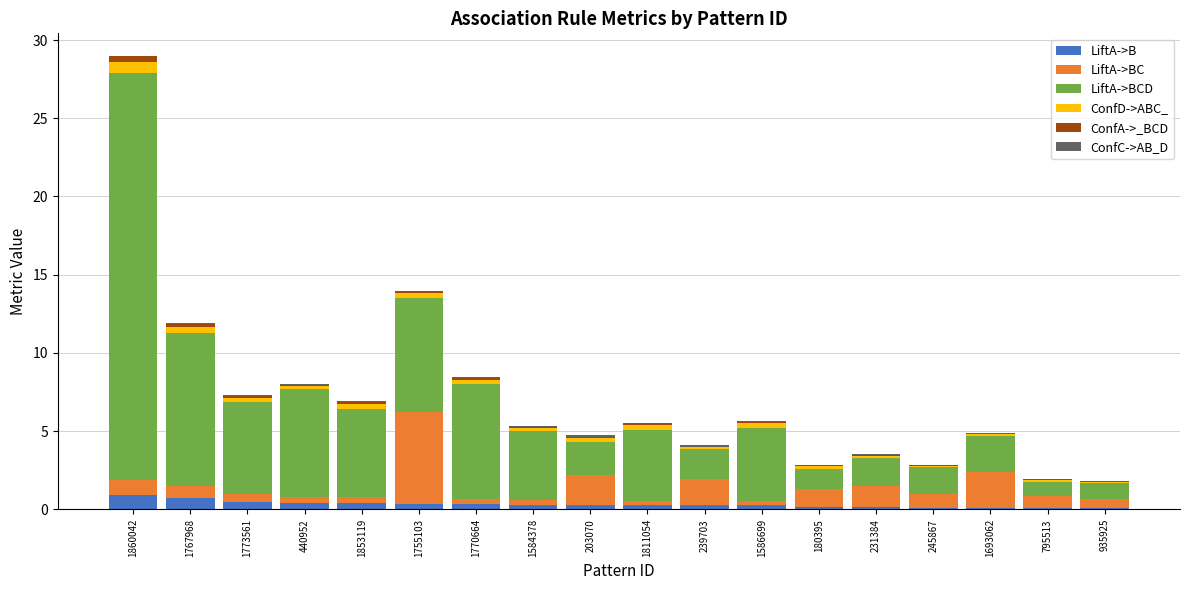

At which category is the sum across all series the highest?

1860042